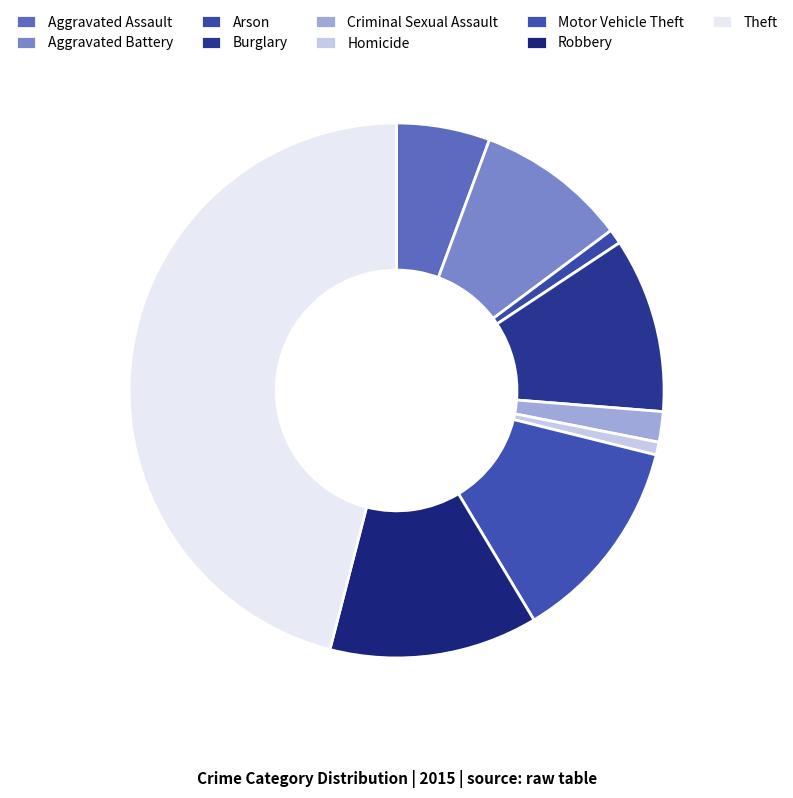

Is it true that Aggravated Assault is 1% of the pie?

False